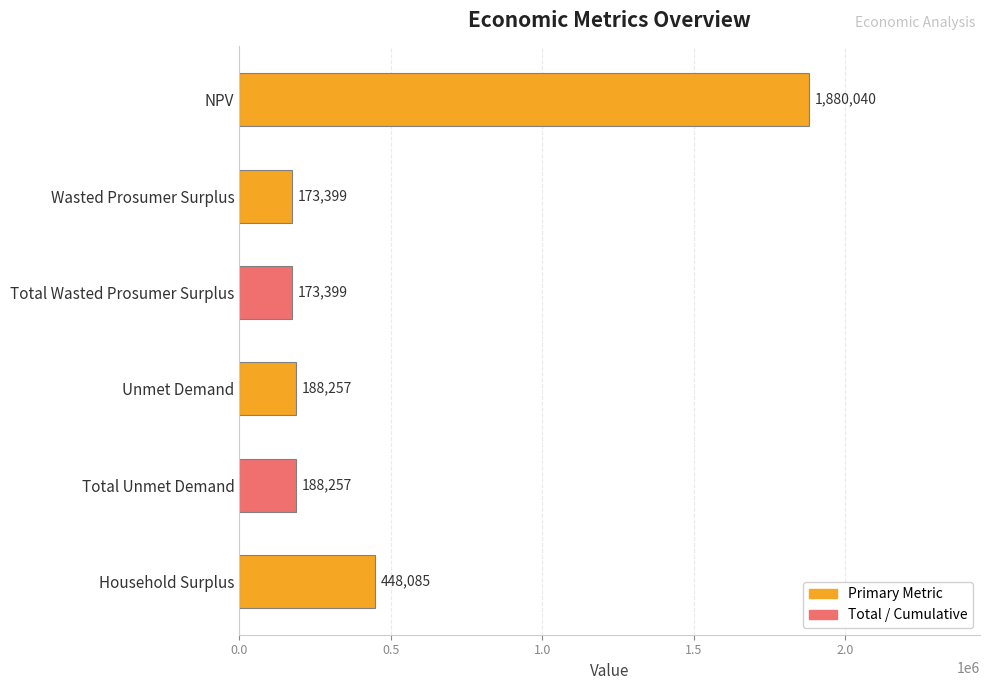

Which has a higher value, NPV or Total Unmet Demand?

NPV